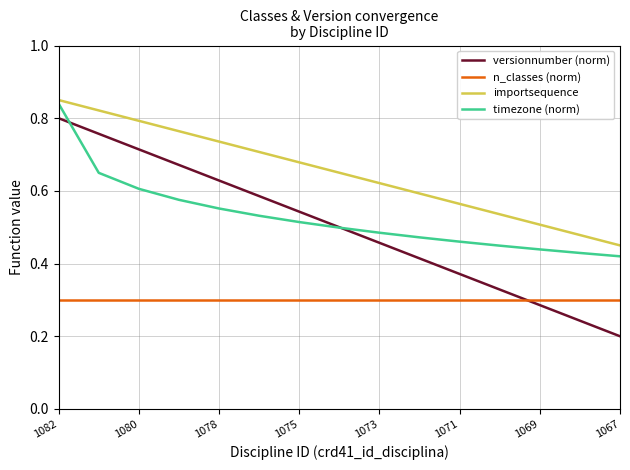

Which series has the largest total across all categories?

importsequence